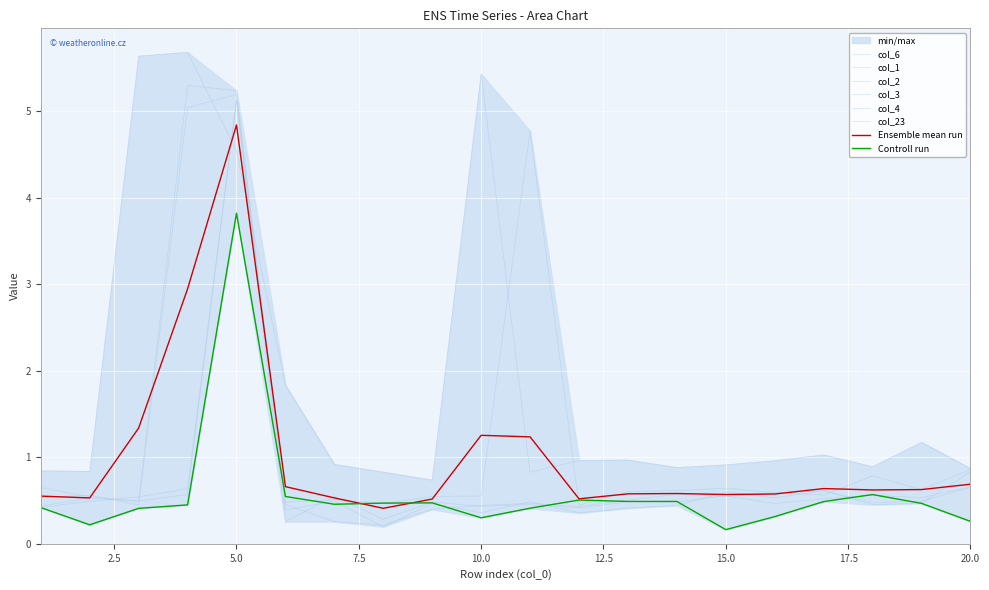

True or false: col_1 has a value of 0.5 at 2.

True